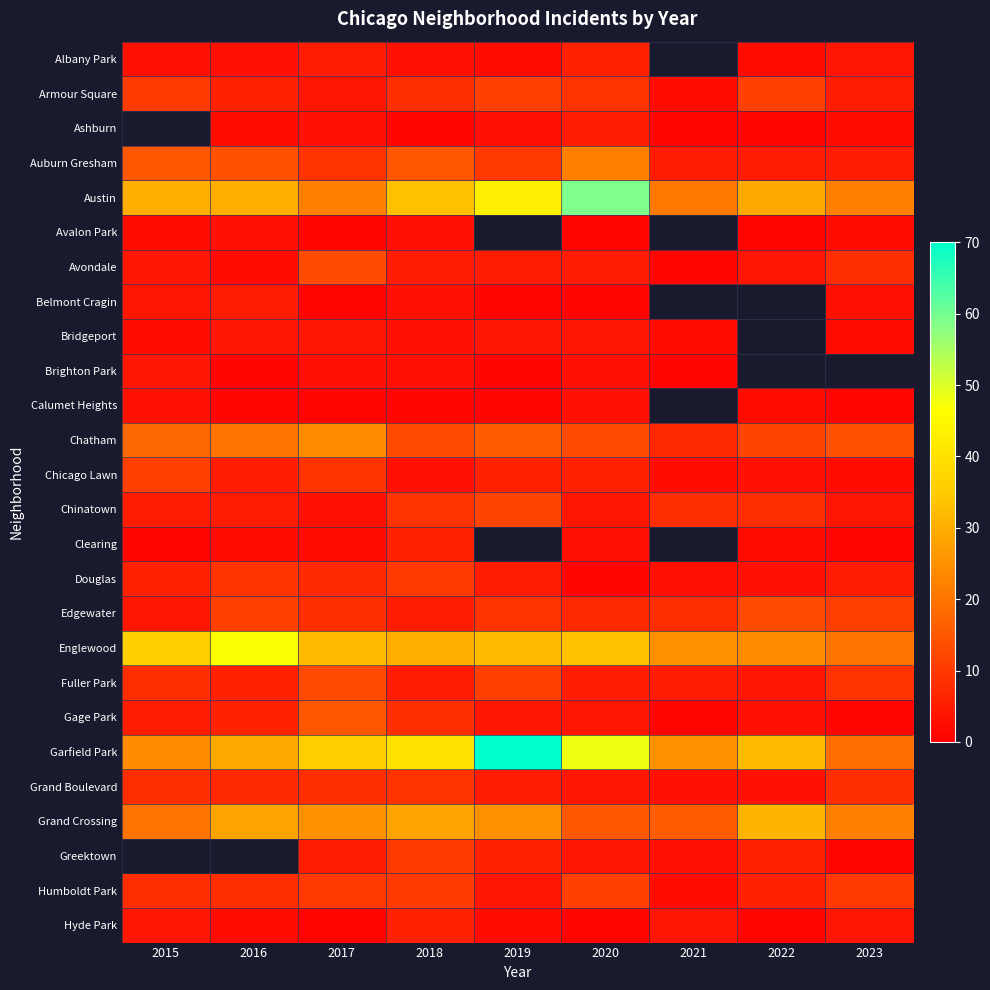

What is the spread (max minus min) of values at 2023?

21.0